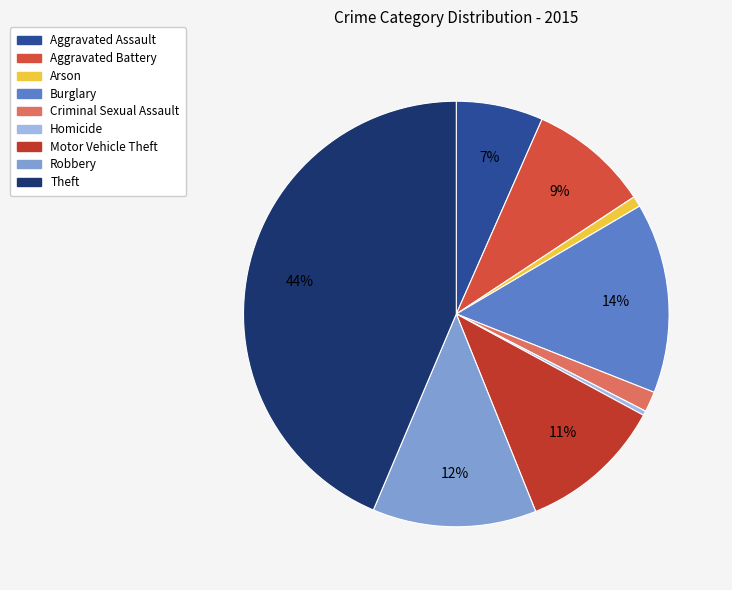

What percentage is NOT represented by Criminal Sexual Assault?

98.5%